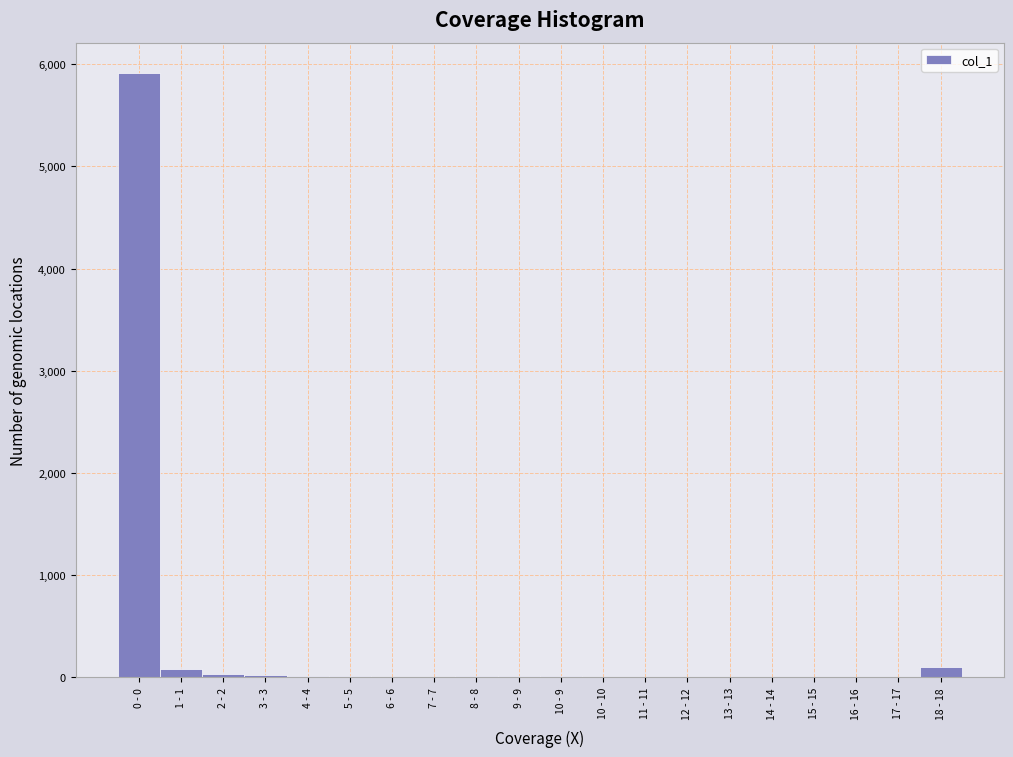

At which category does the chart reach its peak across all series?

0 - 0